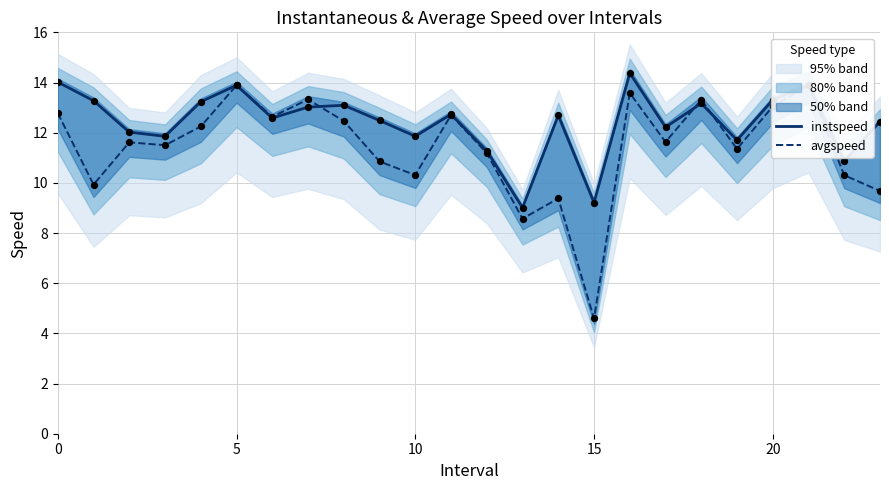

At which category is the sum across all series the highest?

16